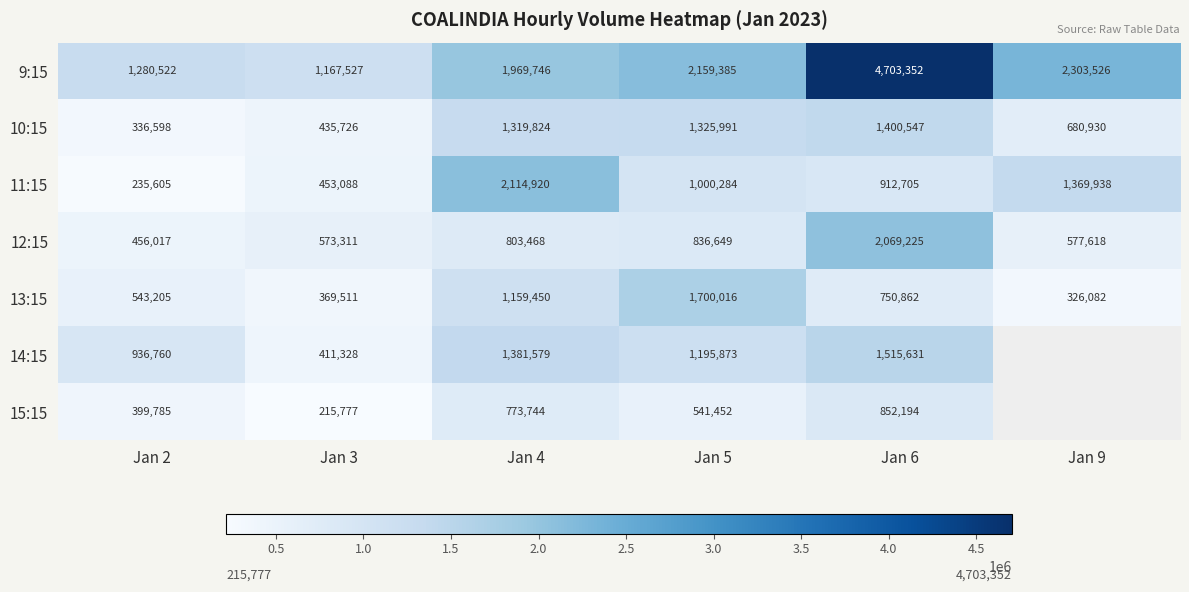

What is the difference between the maximum and minimum values in the 12:15 series?

1613208